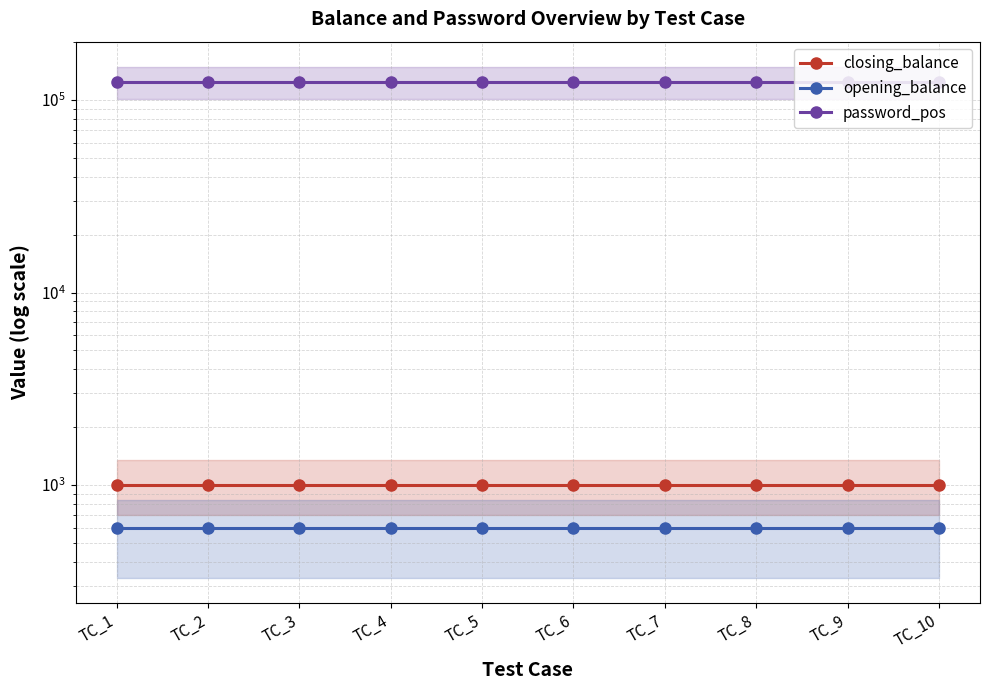

What is the value of the closing_balance point at the 1st from the left?

1000